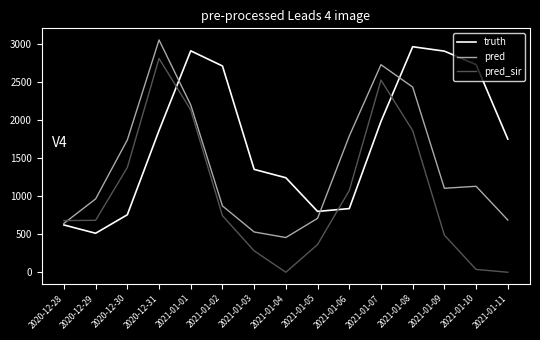

List the series in order of their peak value, highest first.

pred, truth, pred_sir